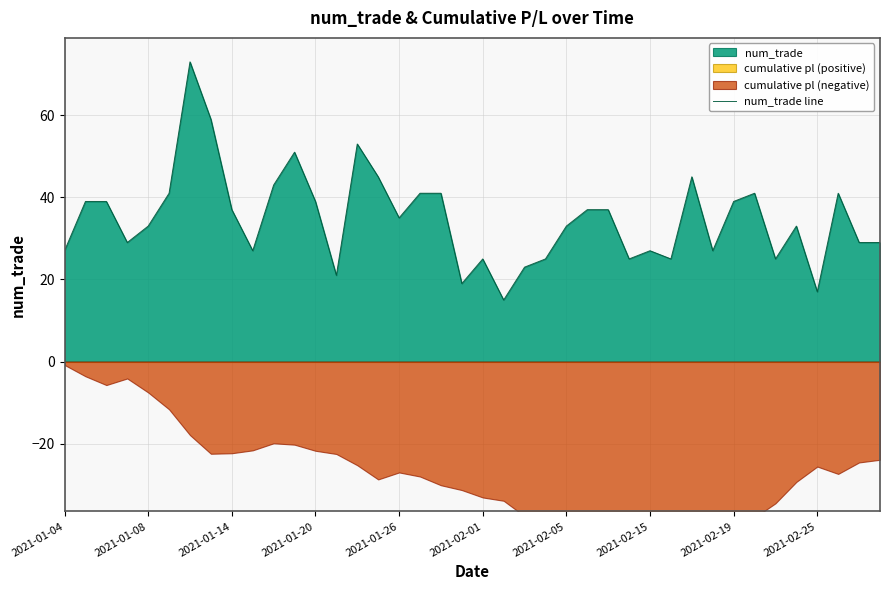

What is the minimum value for num_trade line?

15